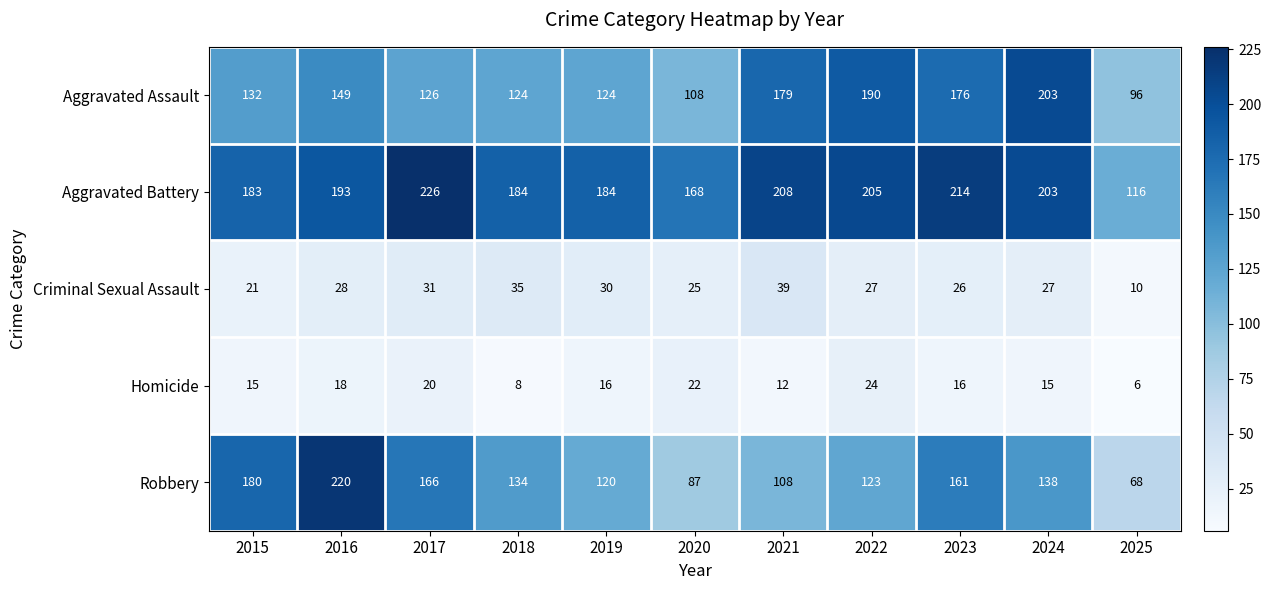

What is the difference between the maximum and minimum values in the Aggravated Assault series?

107